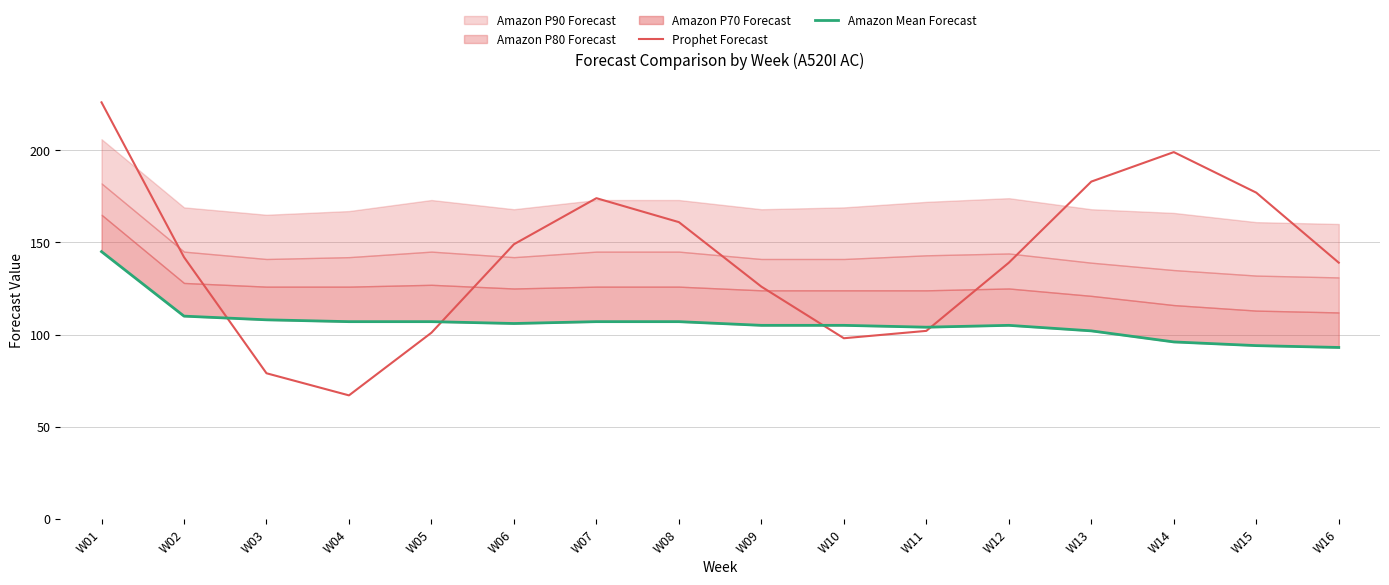

How many lines are shown in the chart?

2